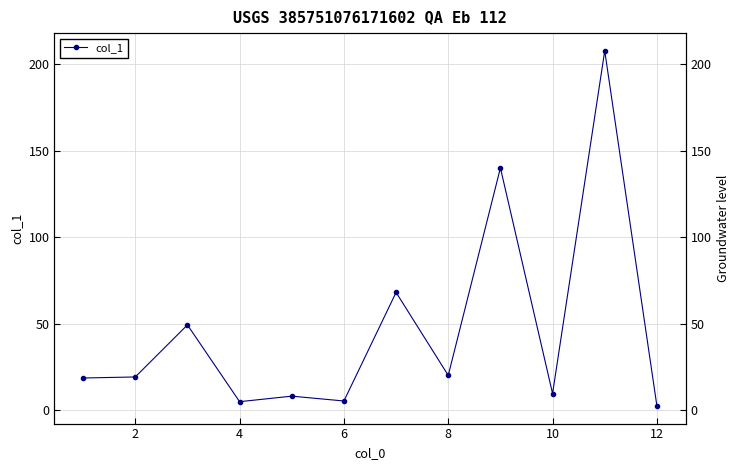

What is the average value?

46.0